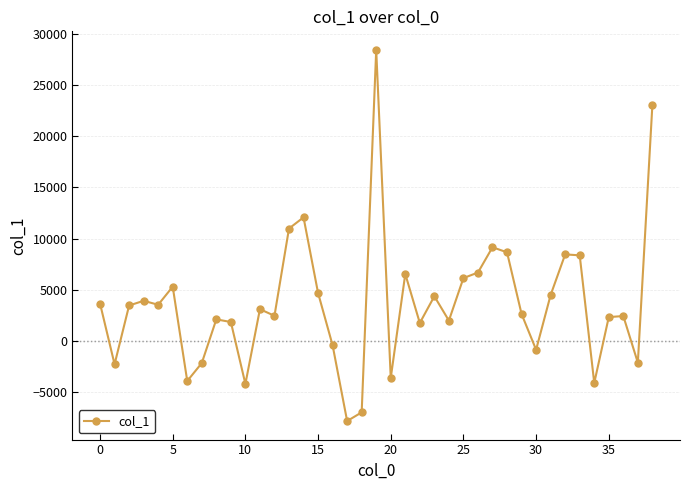

What is the greatest value displayed?

28423.2